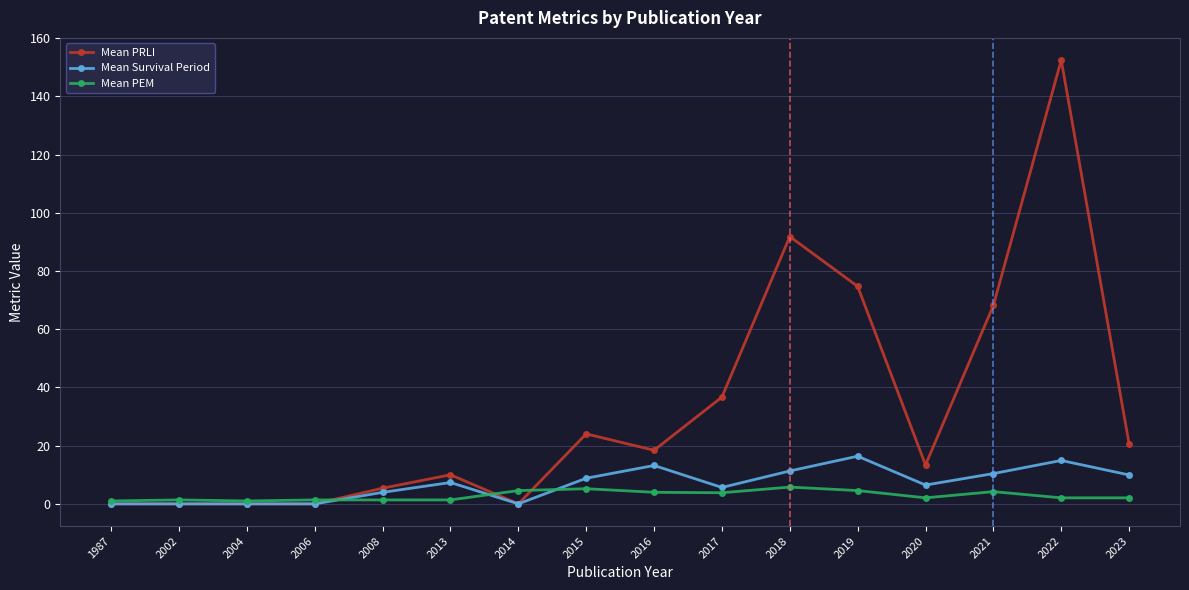

Does the chart have visible grid lines?

Yes